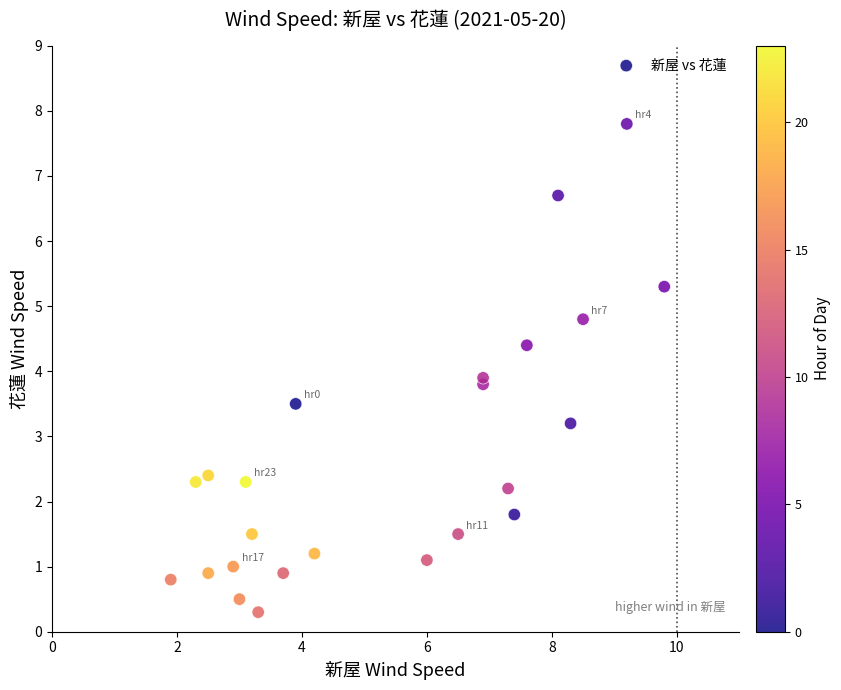

What Y value in the scatter plot is closest to 4?

3.9